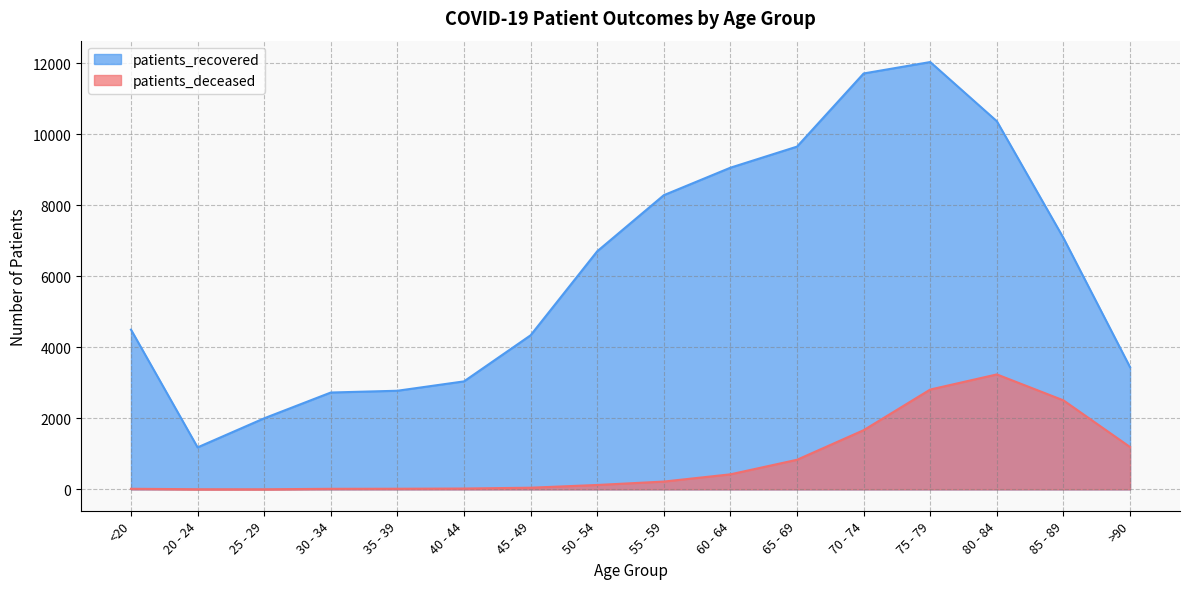

Which series has the largest total across all categories?

patients_recovered